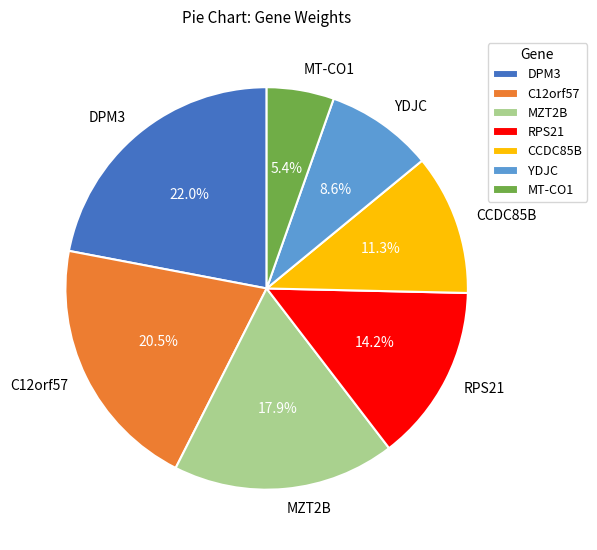

Is MT-CO1 the majority of the pie?

No